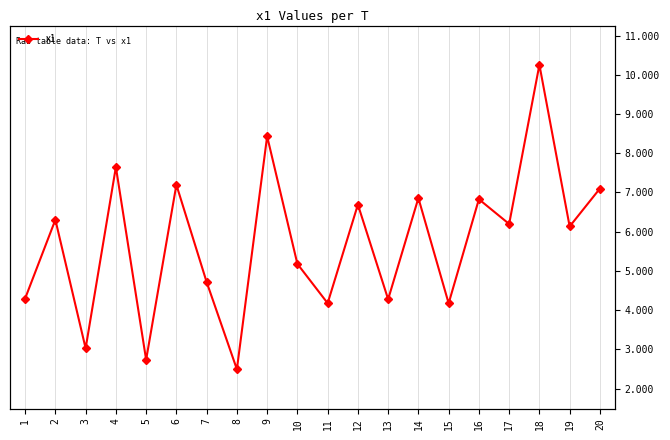

What is the smallest value displayed?

2.5